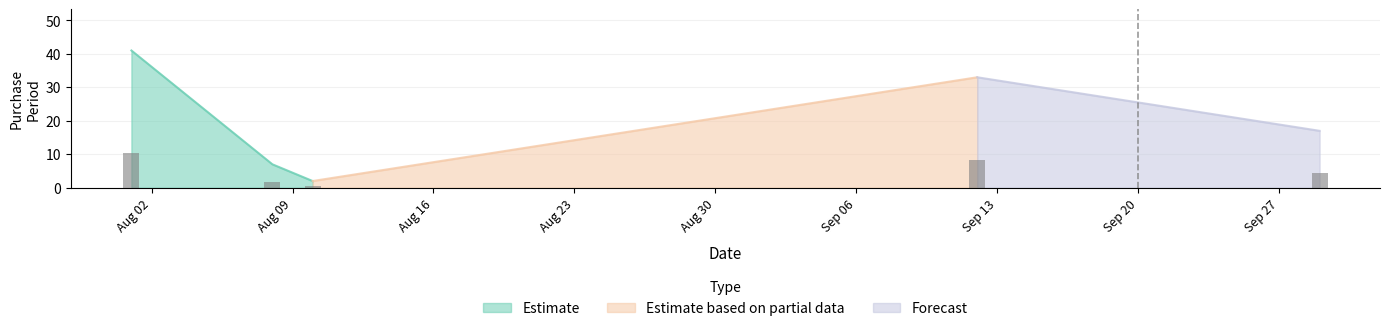

What is the ratio of the value at 2016-09-12 to the value at 2016-09-29?

1.9